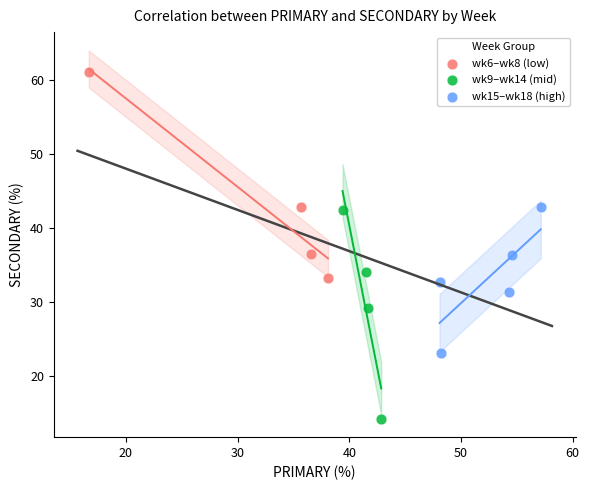

Which series reaches the minimum Y coordinate?

wk9–wk14 (mid)